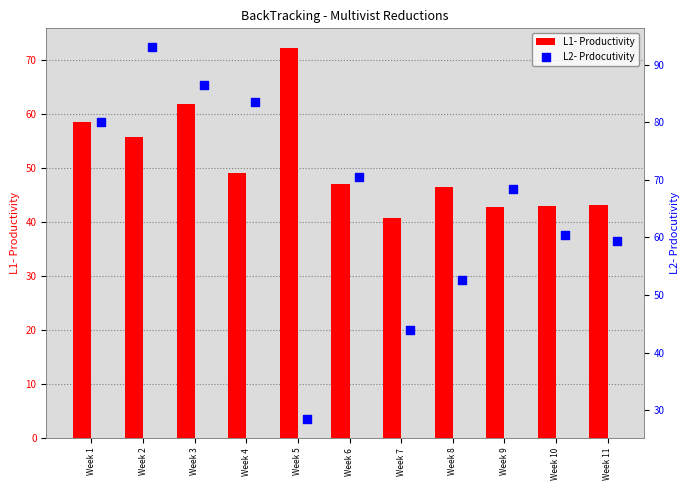

What is the maximum value for L1- Productivity?

72.2